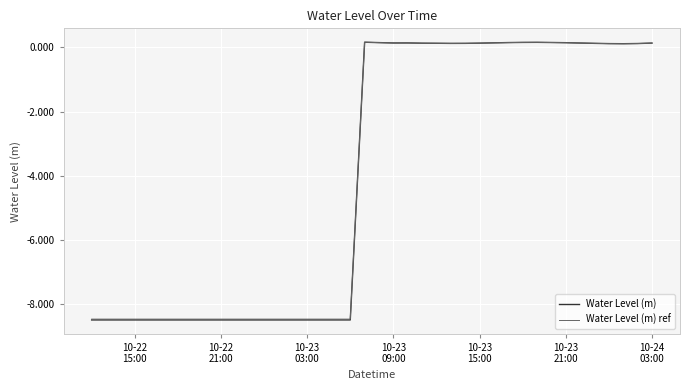

Is this an area chart (filled region under the line)?

No